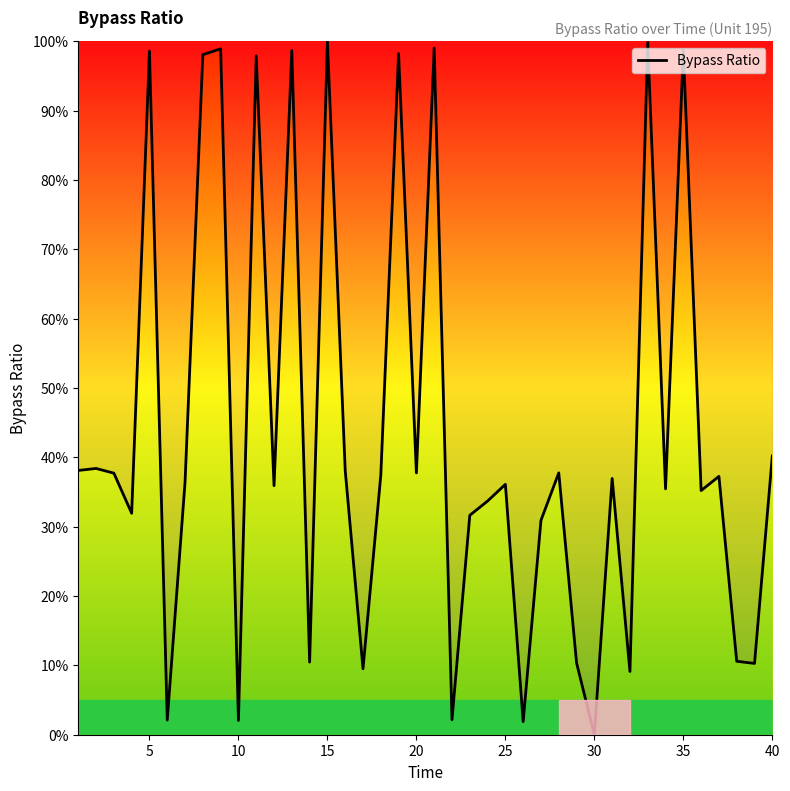

What is the average value?

43.6